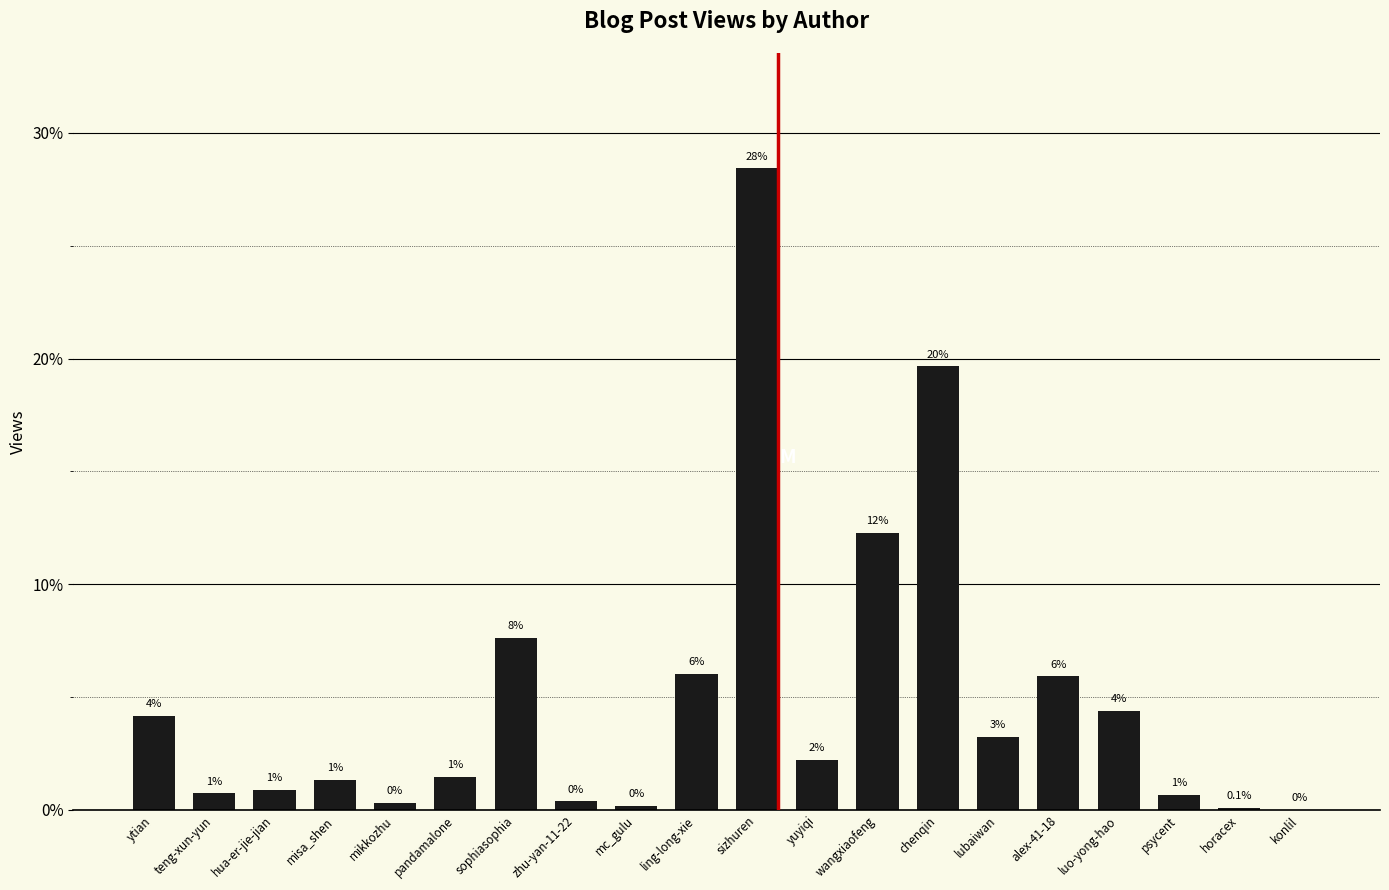

Are the bars horizontal?

No